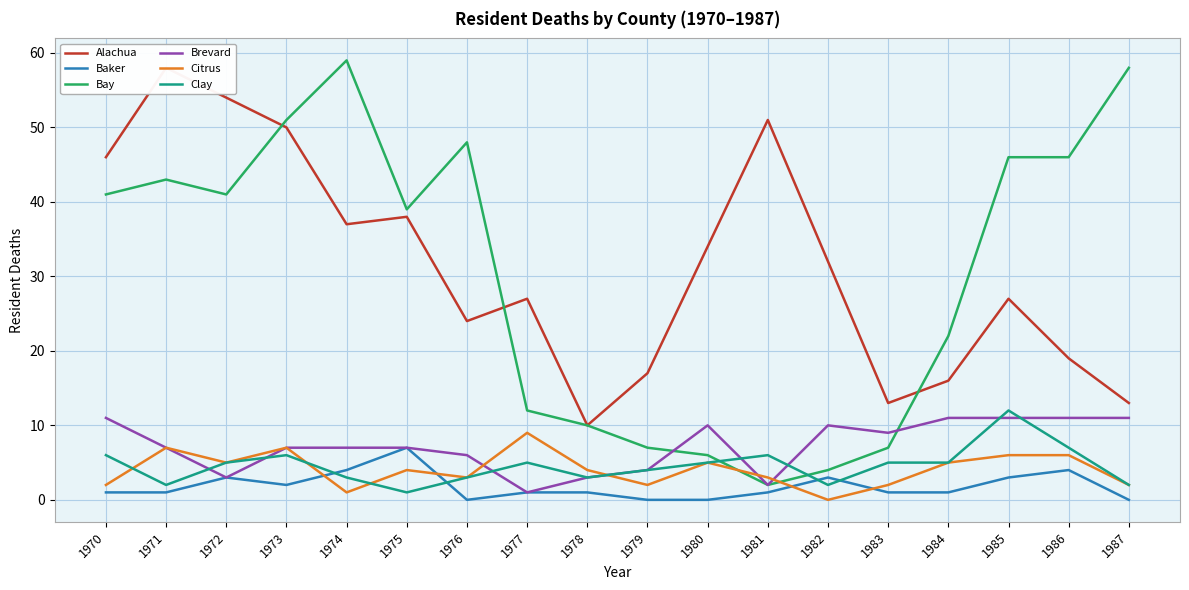

What is the value of the Brevard point at the 10th from the left?

4